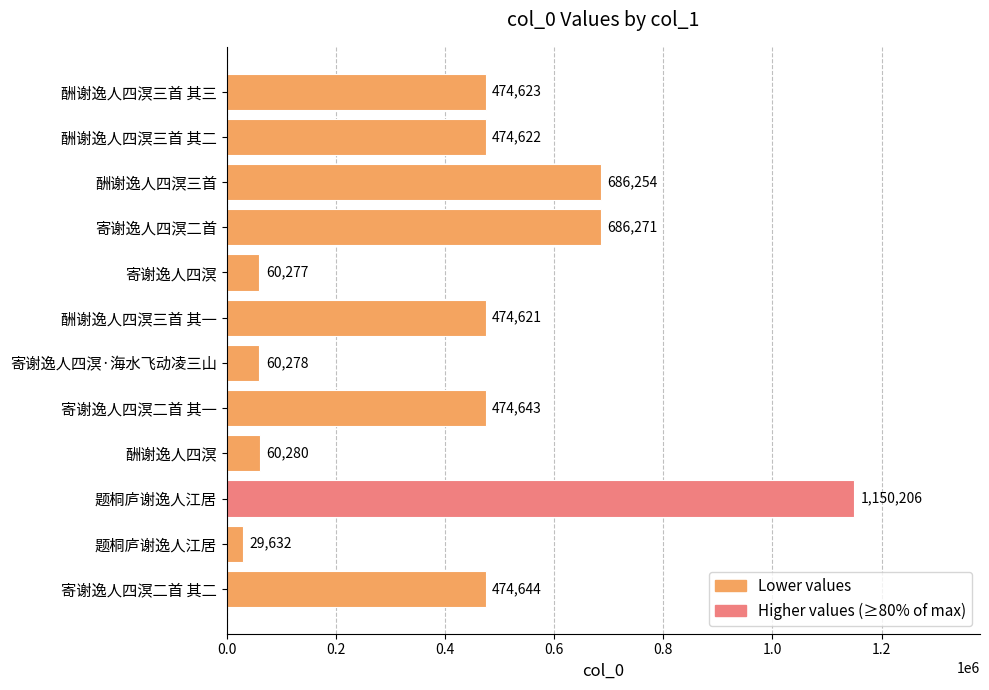

How many bars are there in total?

12